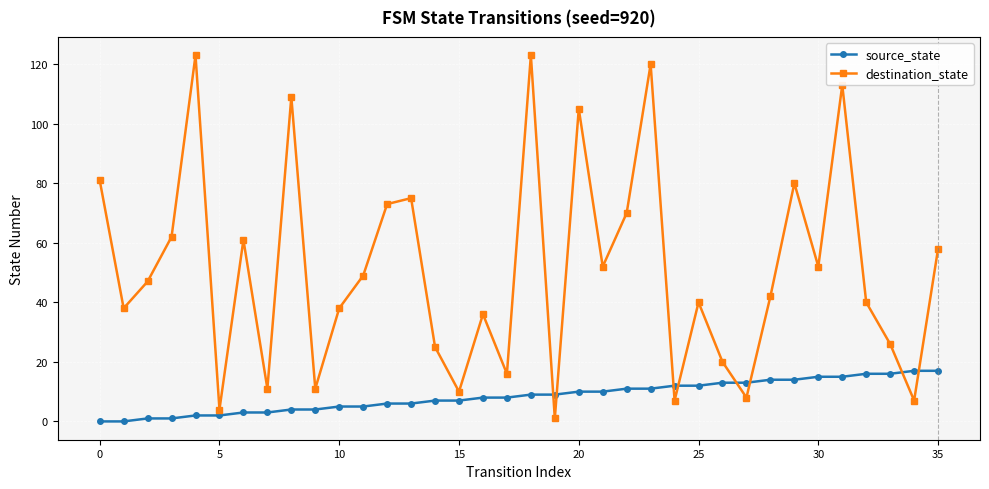

Does the chart have visible grid lines?

Yes